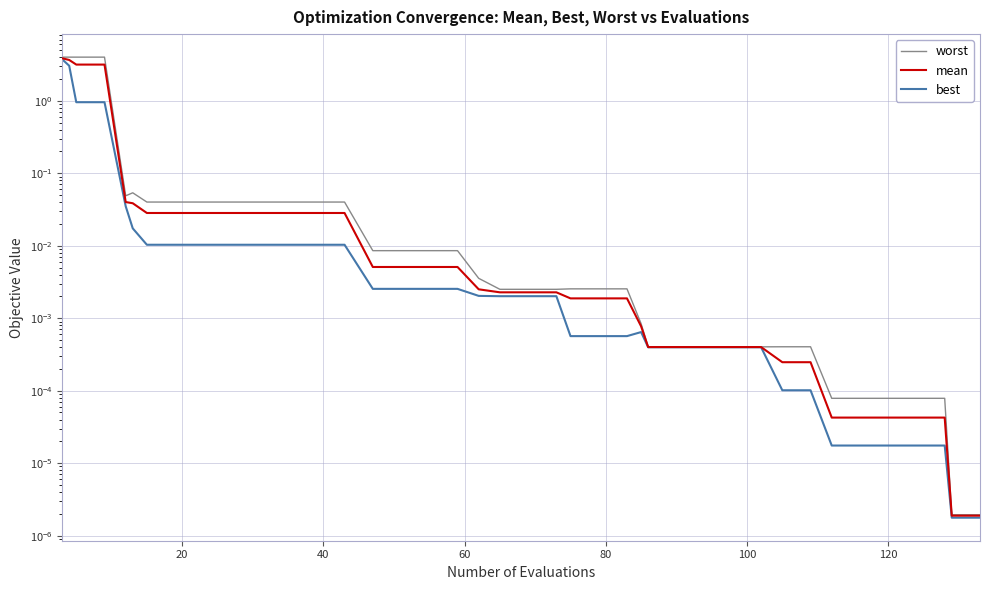

Where is worst nearest to the value 2?

100